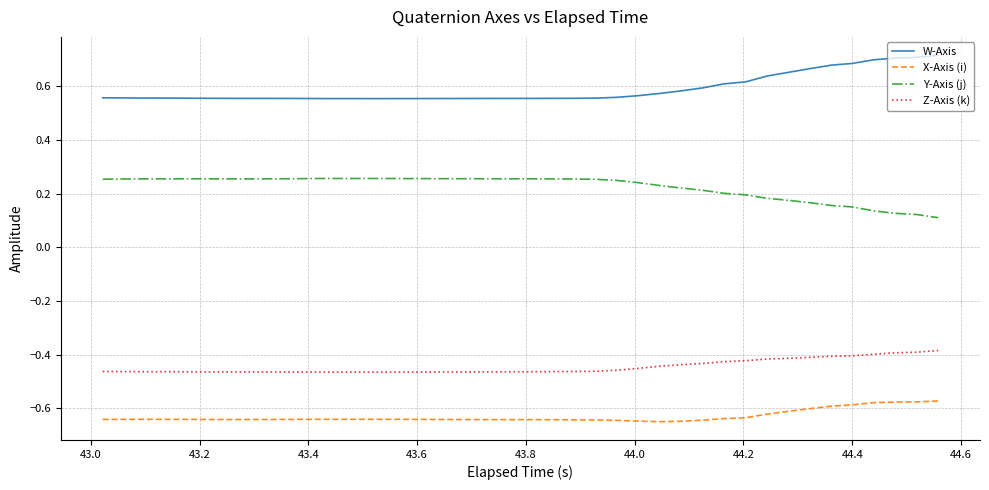

Which series has the largest total across all categories?

W-Axis